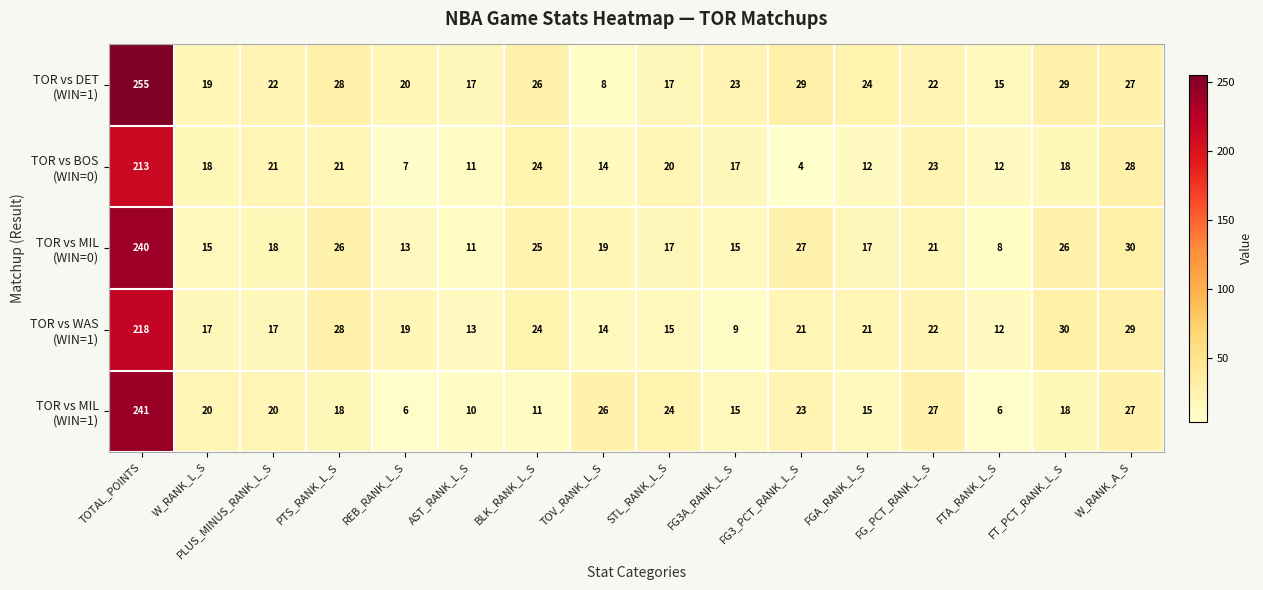

What is the minimum value shown in the chart?

4